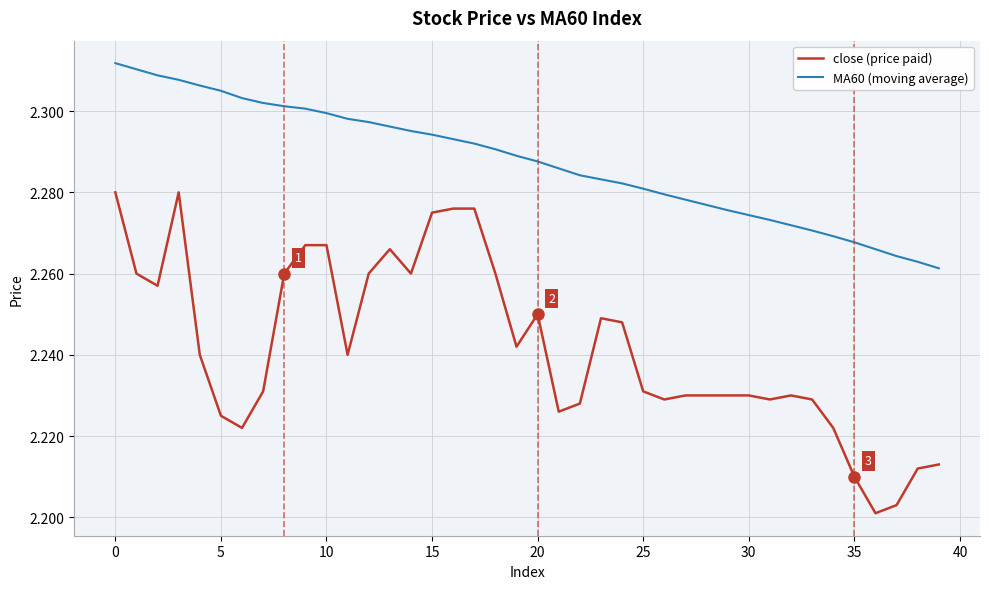

True or false: MA60 (moving average) and close (price paid) cross at least once.

False